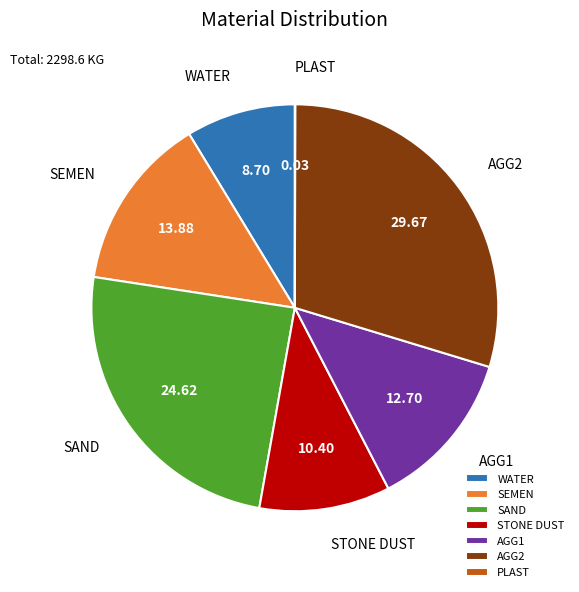

Does WATER represent more than half of the total?

No